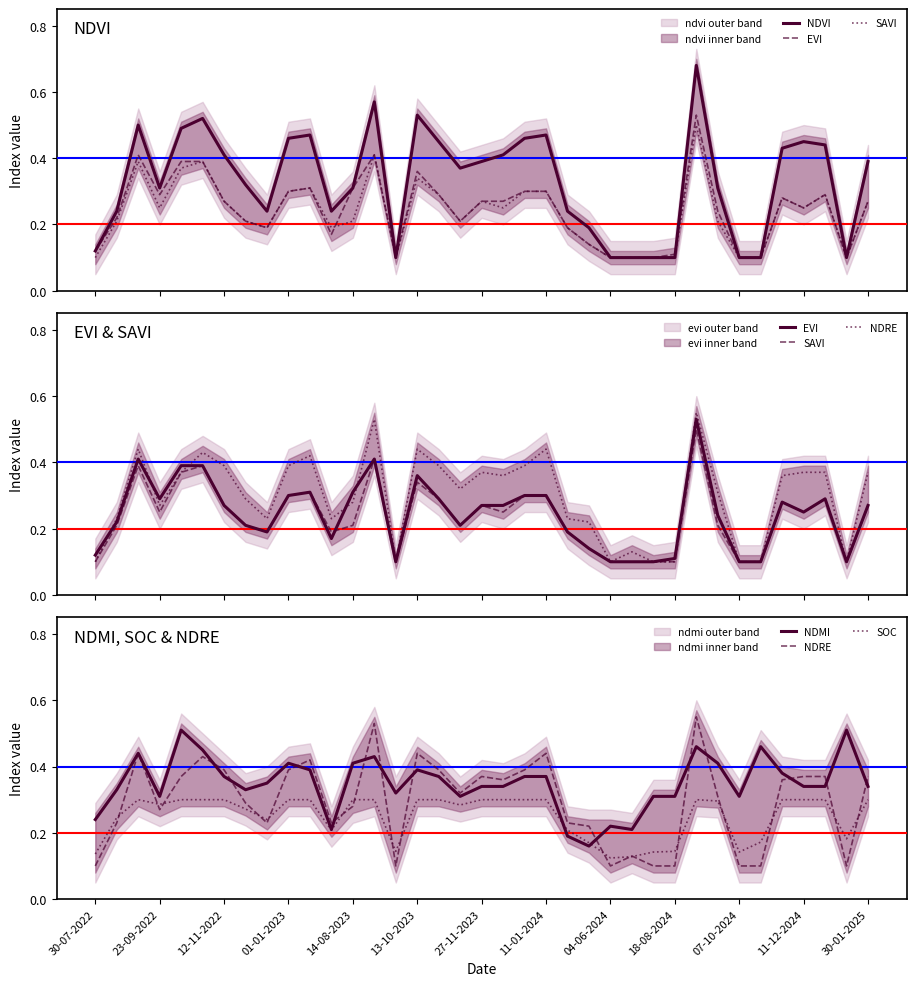

Which series has the largest total across all categories?

NDMI